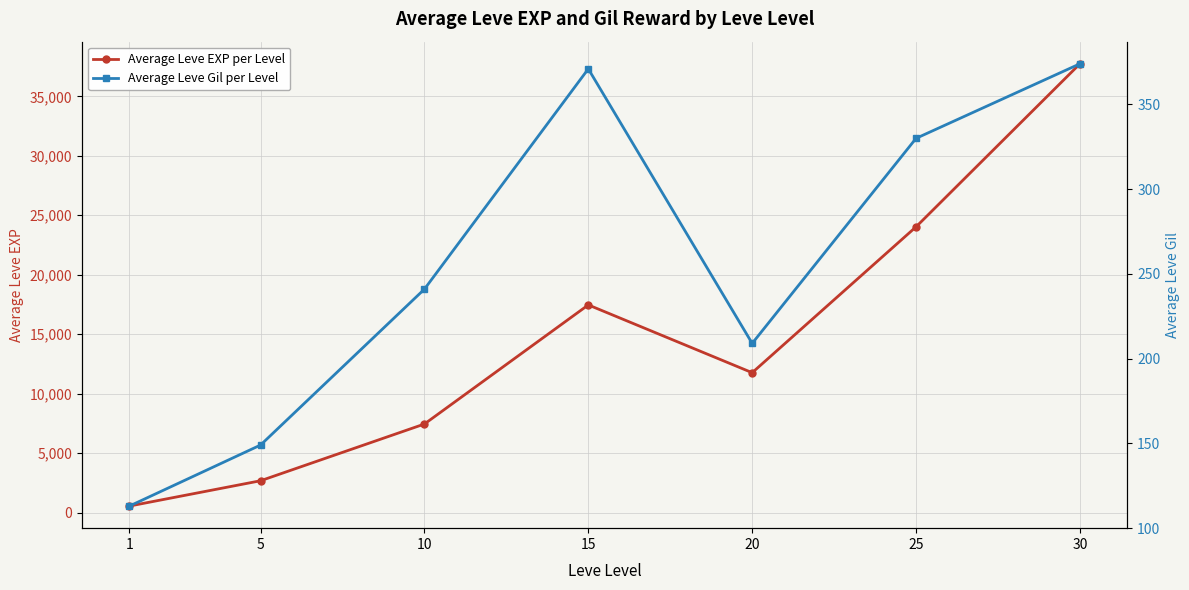

Does the chart have visible grid lines?

Yes